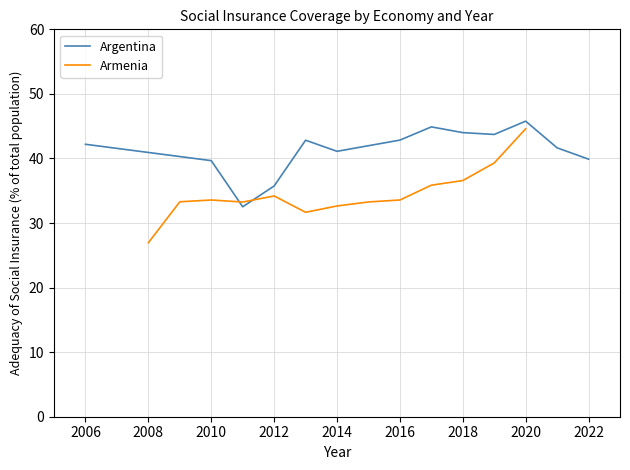

How many distinct data groups are displayed?

2